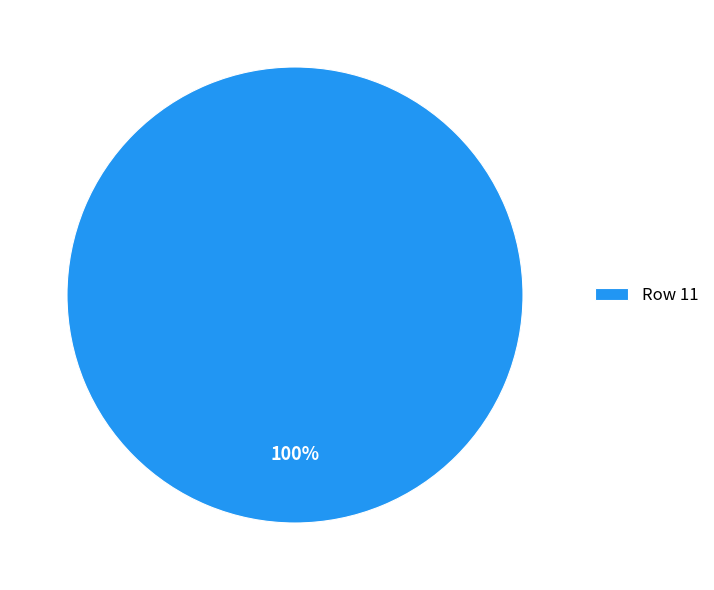

How many segments does this pie chart have?

1